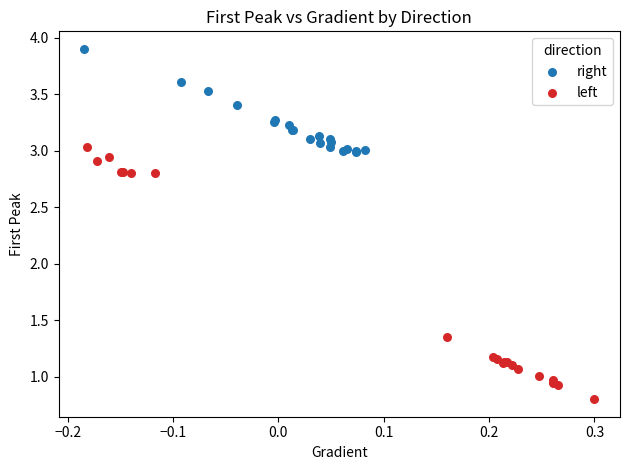

Which series reaches the minimum Y coordinate?

left